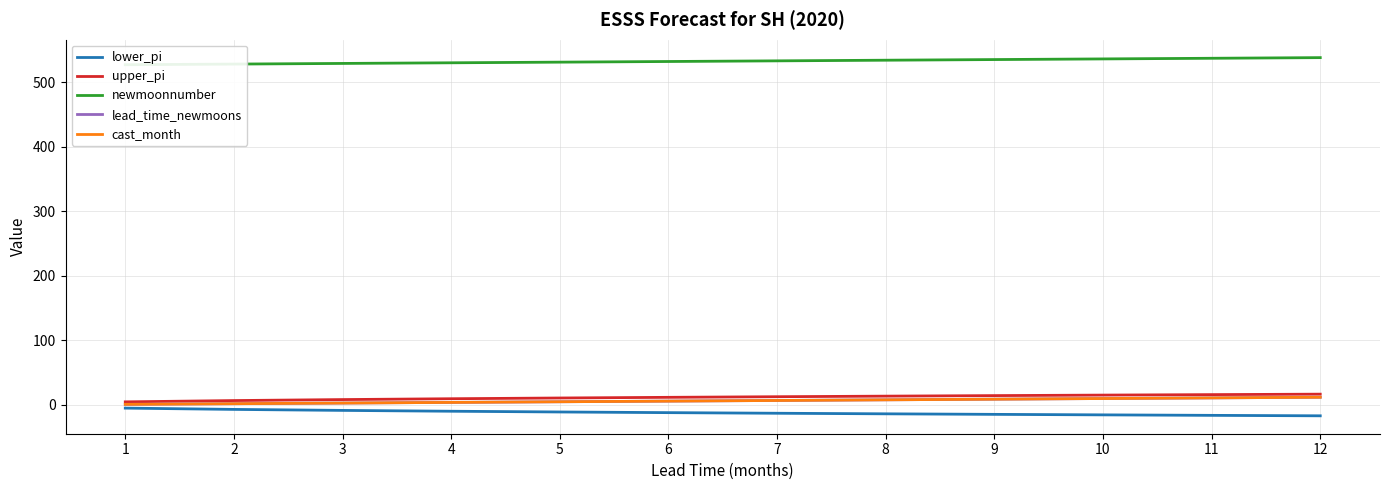

What is the maximum value shown in the chart?

538.0